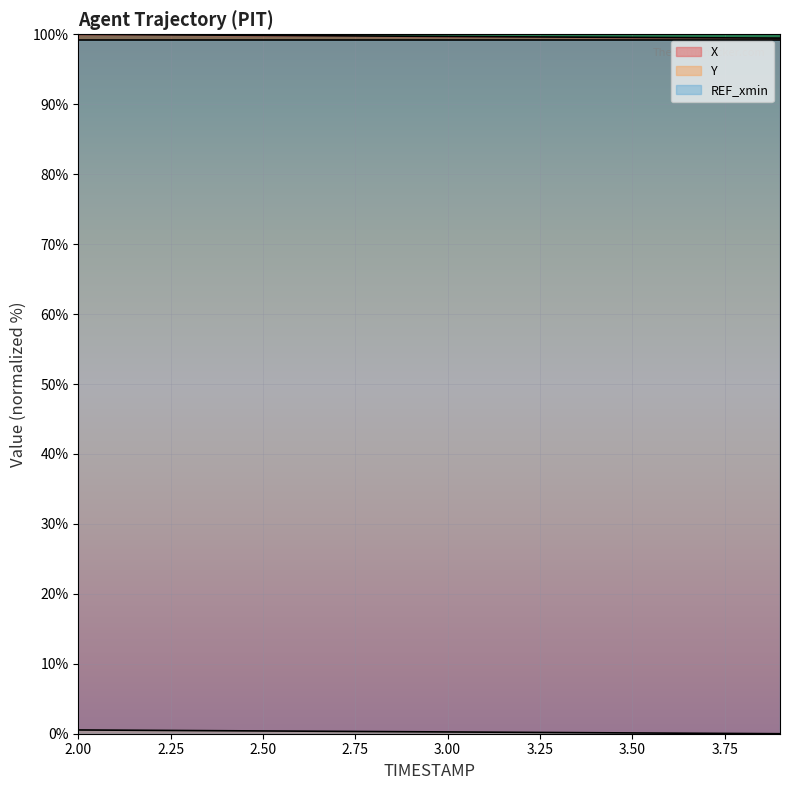

How many values in the Y series exceed 0?

19